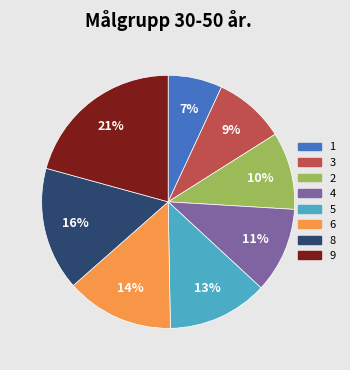

Approximately how many times larger is the value at 3 compared to 1?

1.3